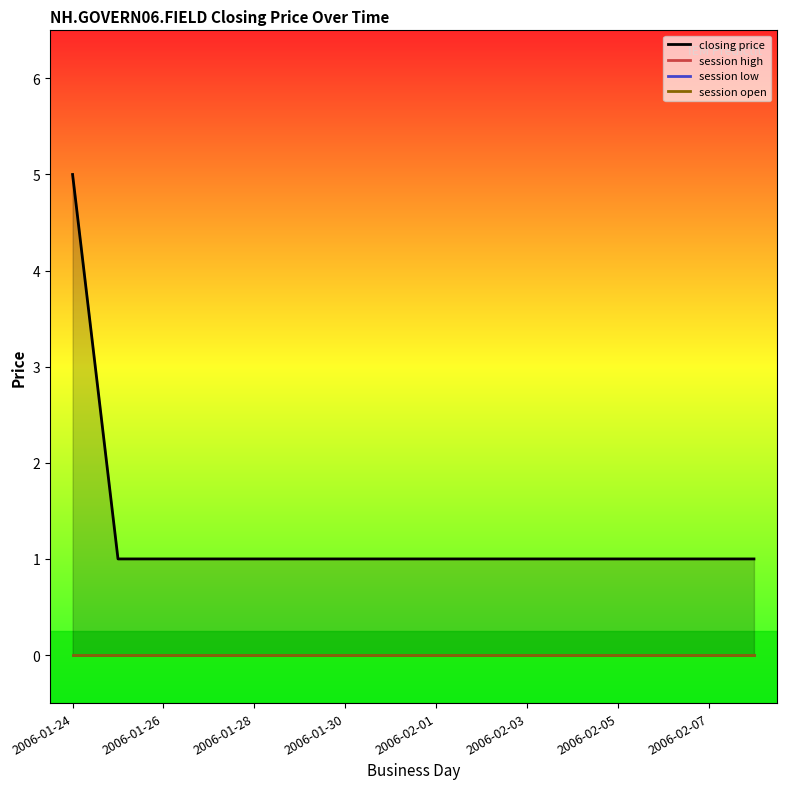

Reading left to right, extract all data points from this chart.

closing price: 5	1	1	1	1	1	1	1	1	1	1	1	1	1	1	1
session high: 0	0	0	0	0	0	0	0	0	0	0	0	0	0	0	0
session low: 0	0	0	0	0	0	0	0	0	0	0	0	0	0	0	0
session open: 0	0	0	0	0	0	0	0	0	0	0	0	0	0	0	0